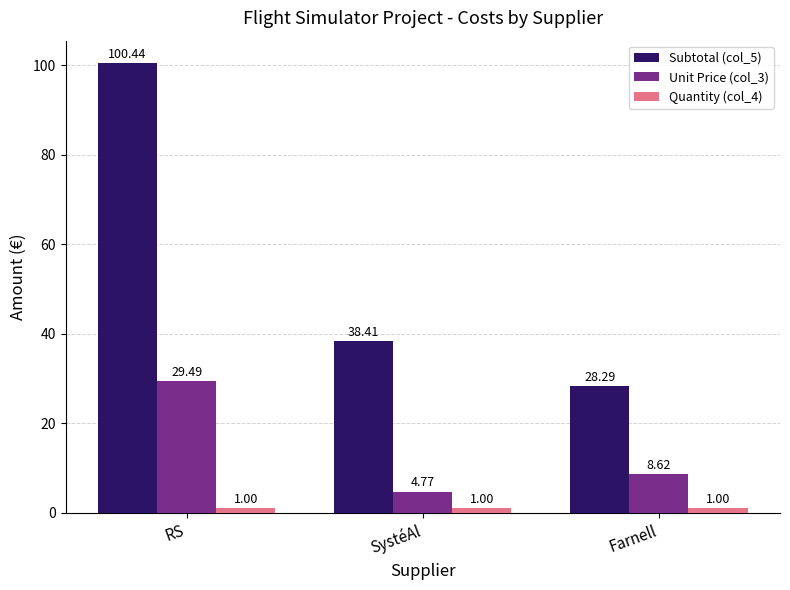

How many data points in Subtotal (col_5) are above 38?

2